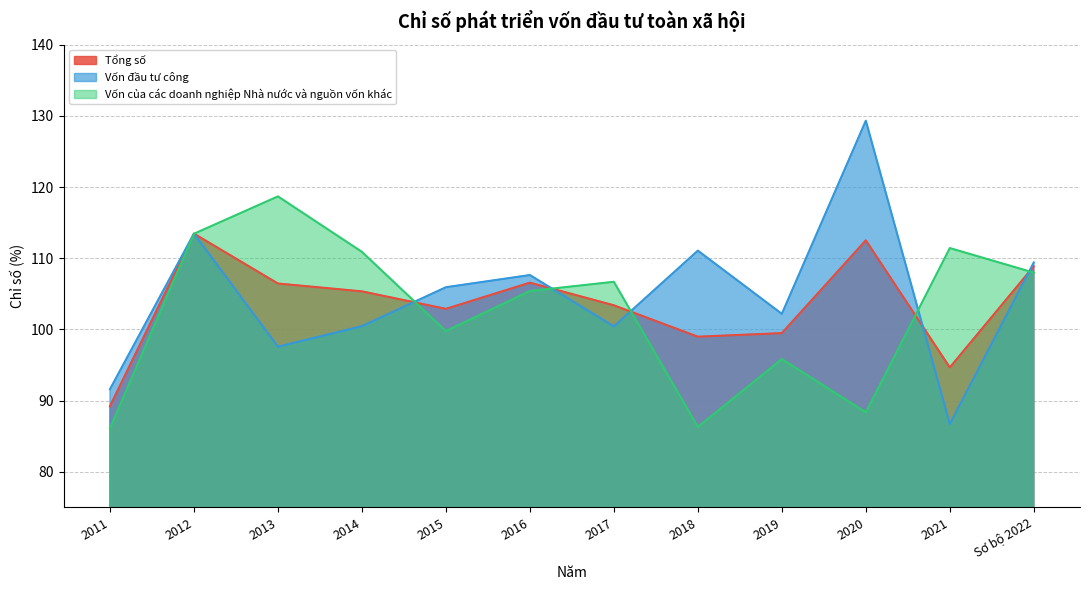

How many lines are shown in the chart?

3